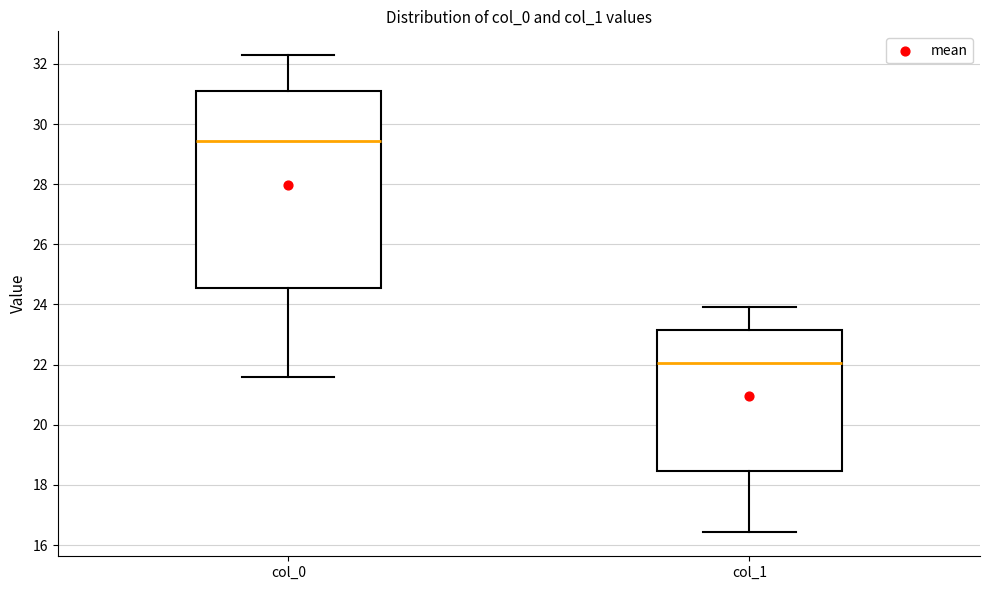

Where does the median line of the box for col_0 sit on the y-axis? The values are not printed on the chart, so give them approximately, as read against the axis.

29.4